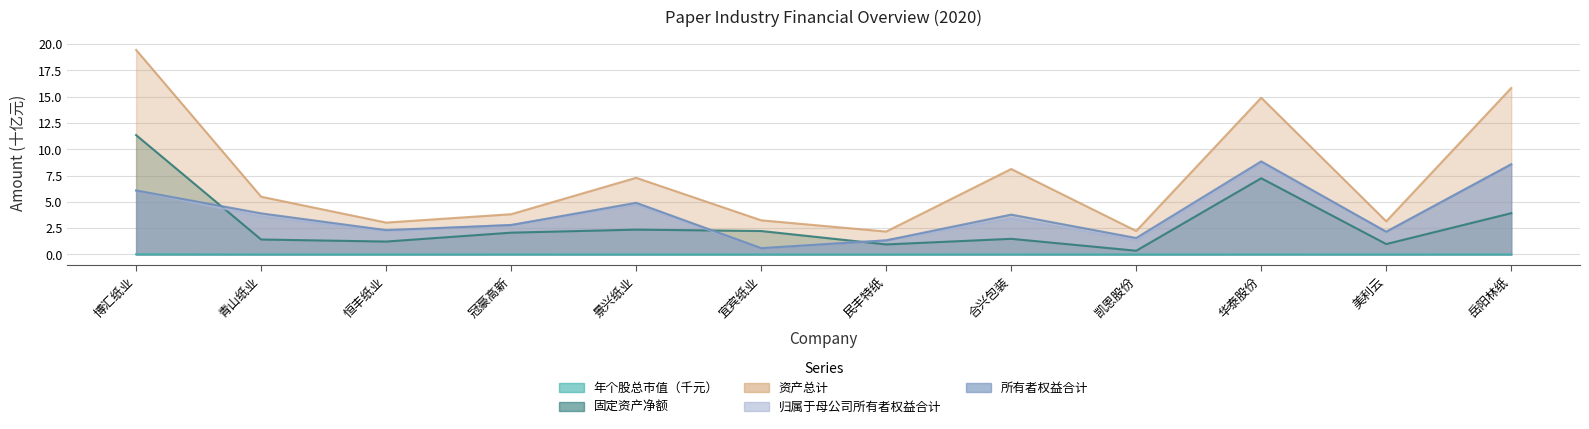

At which label is 固定资产净额 closest to 5?

岳阳林纸